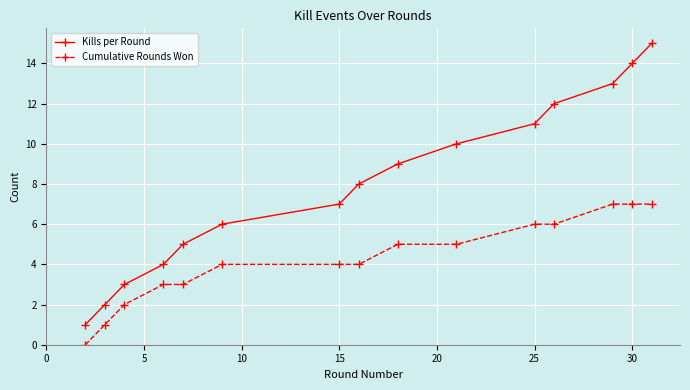

Which series has the widest spread of values?

Kills per Round